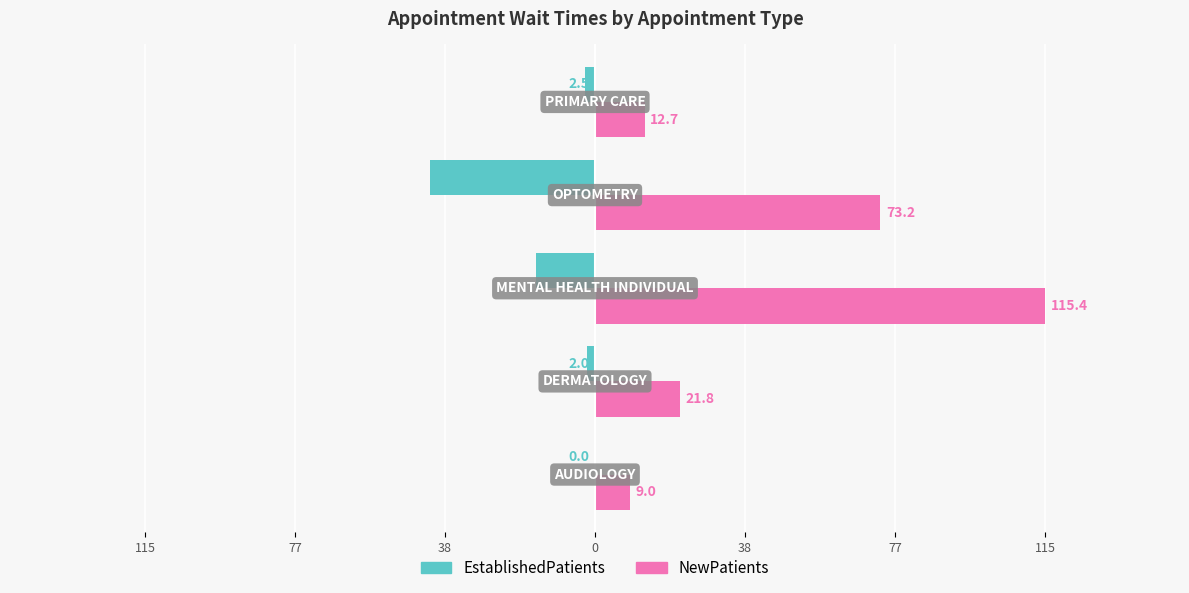

What is the difference between the second highest and second lowest values in the NewPatients series?

60.5